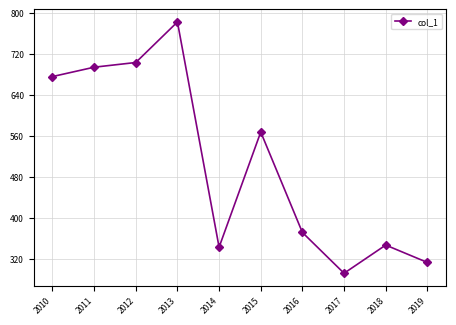

Reading left to right, extract all data points from this chart.

2010=675.5	2011=693.7	2012=702.9	2013=782.0	2014=342.5	2015=567.2	2016=371.2	2017=291.6	2018=346.6	2019=312.7